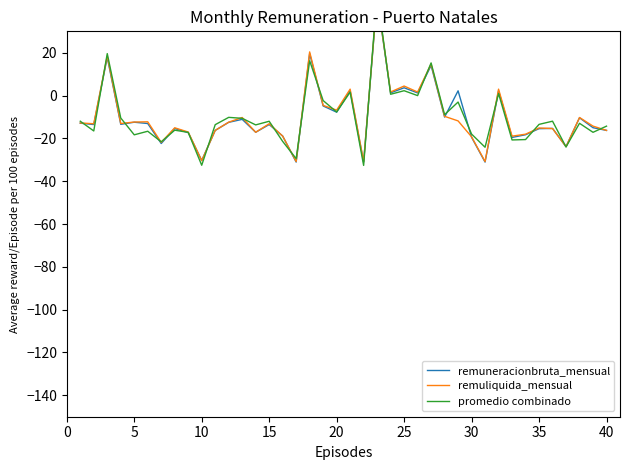

Which series has the largest range (max minus min)?

promedio combinado